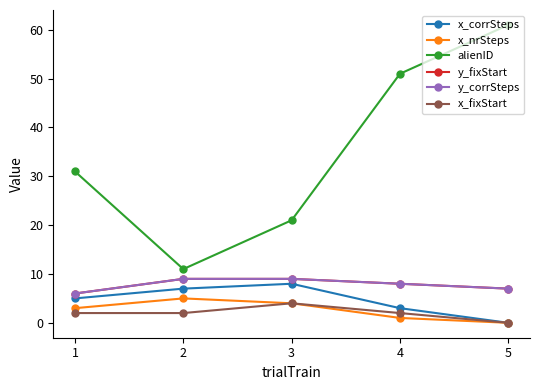

Is this an area chart (filled region under the line)?

No